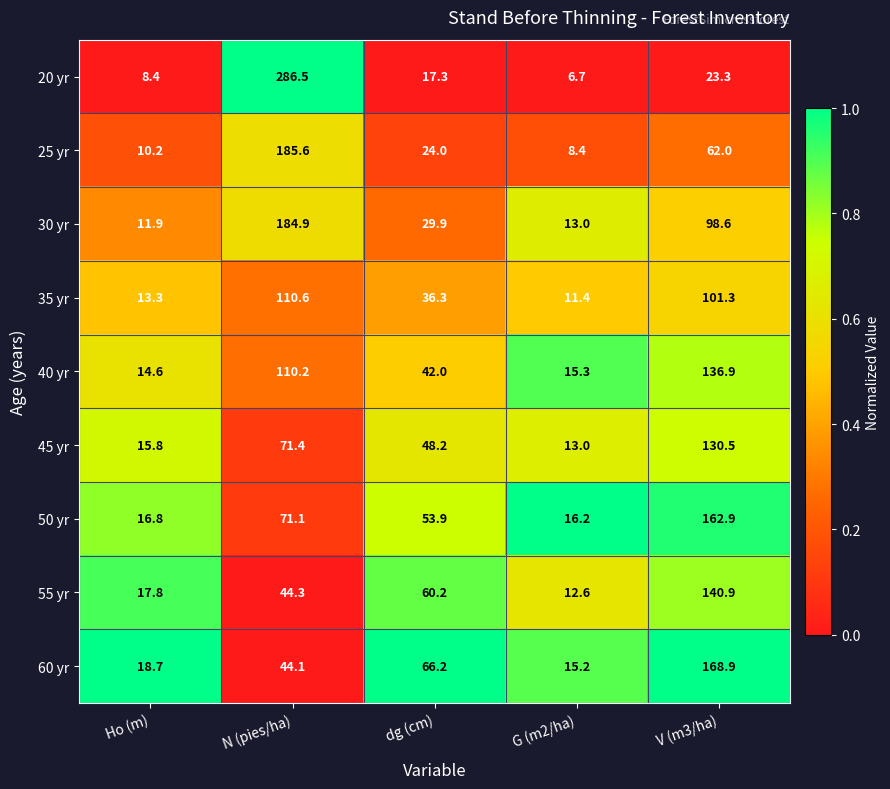

What is the difference between the maximum and minimum values in the 30 yr series?

173.0